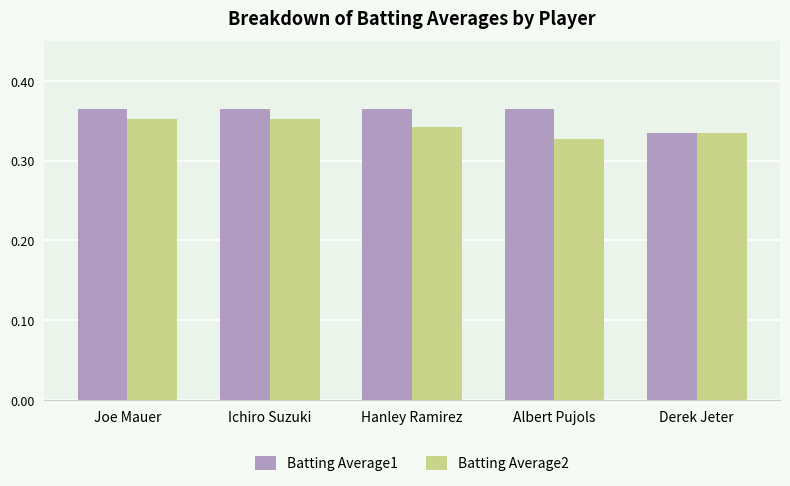

What is the sum of all Batting Average2 values?

1.7